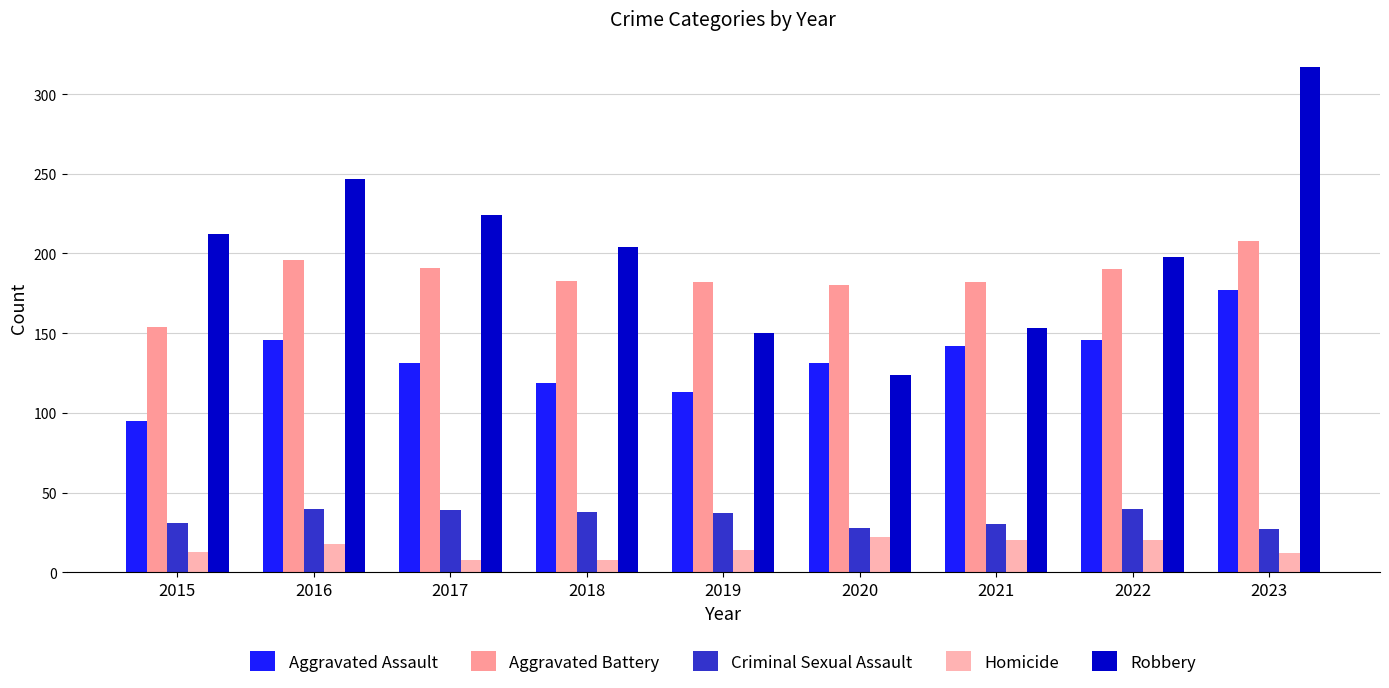

What is the difference between the maximum and minimum values in the Aggravated Assault series?

82